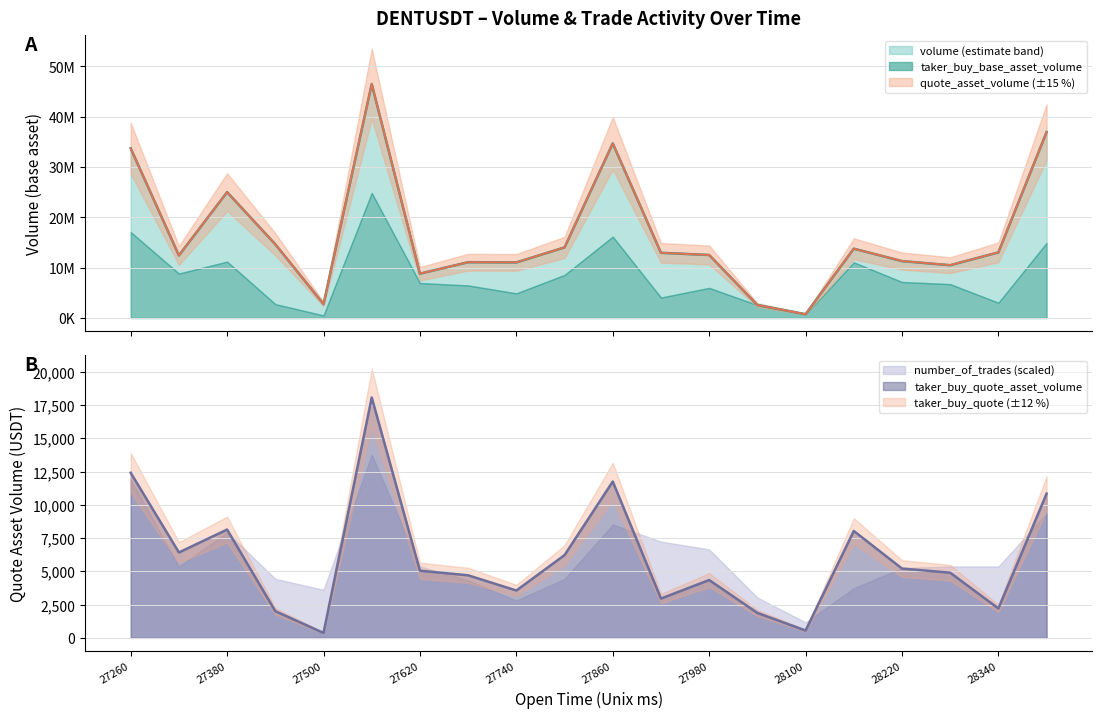

What is the maximum value for taker_buy_quote_asset_volume?

18074.7